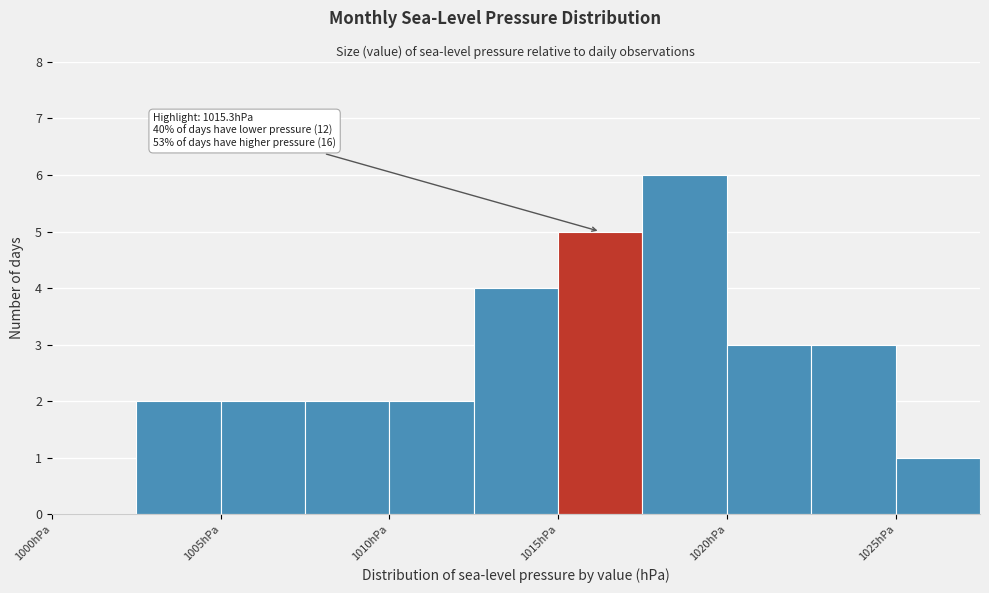

Over which range of the x-axis is the bar tallest?

1017.5 to 1020.0